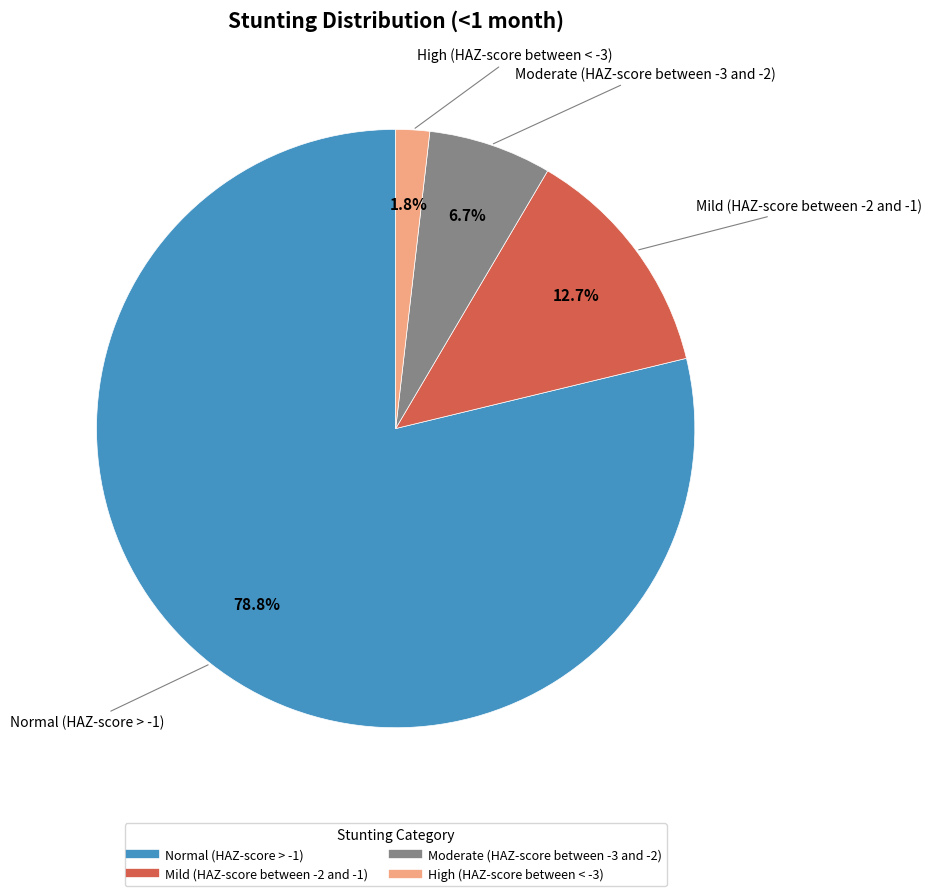

Combined, do Moderate (HAZ-score between -3 and -2) and High (HAZ-score between < -3) account for over 50%?

No